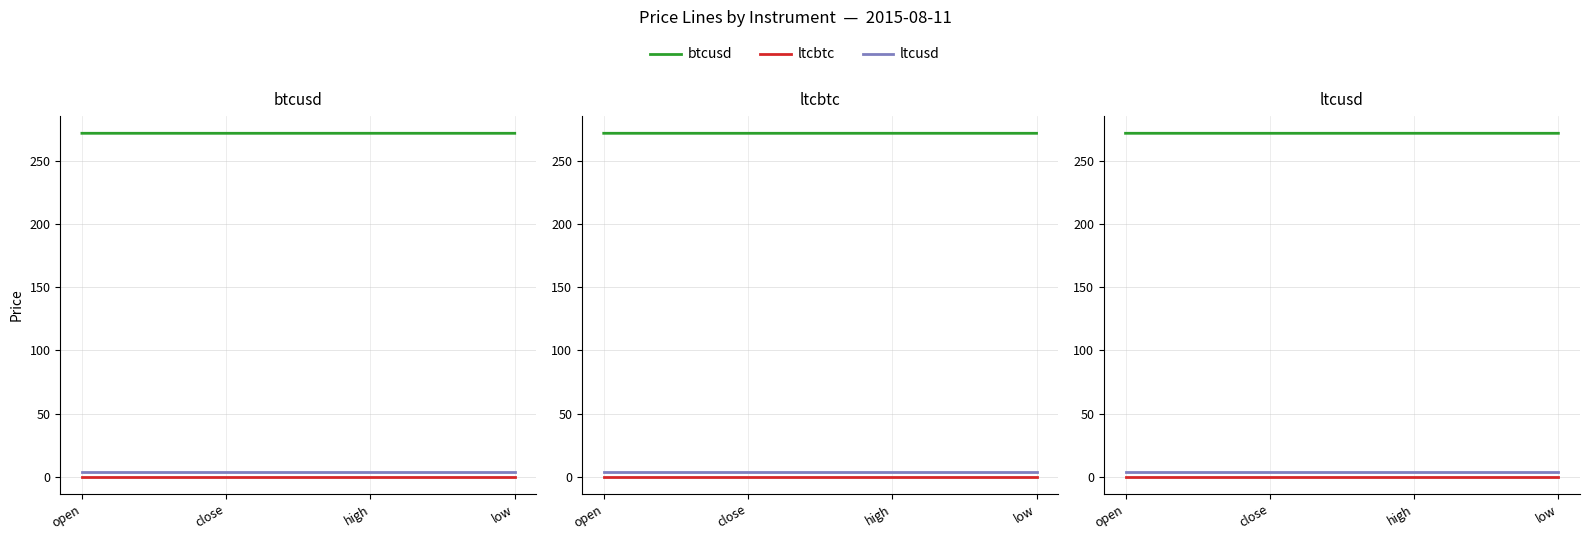

True or false: ltcbtc has more than 0 interior local peaks.

False